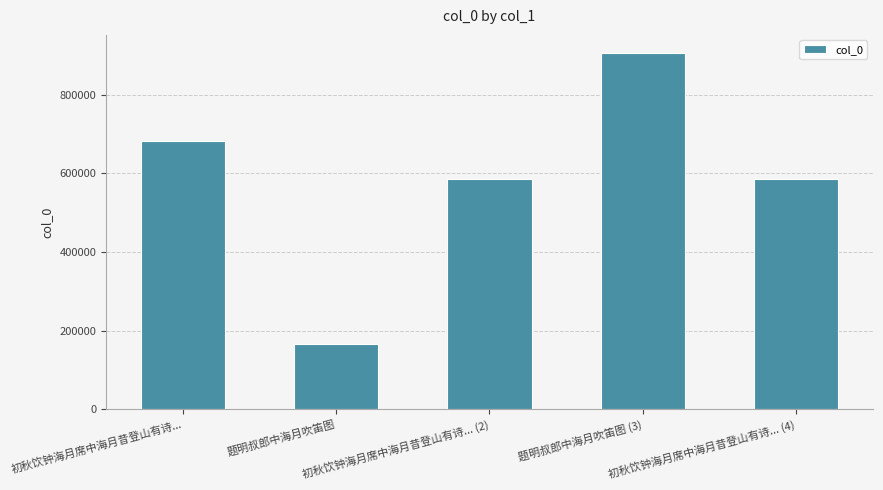

Which category has the highest value across all series?

题明叔郎中海月吹笛图 (3)